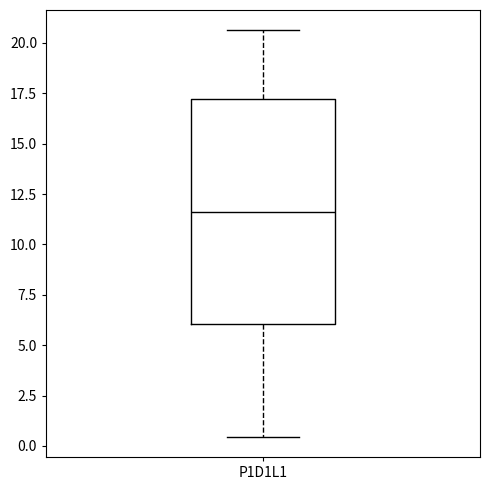

Where does the lower whisker of the box for P1D1L1 end on the y-axis? The values are not printed on the chart, so give them approximately, as read against the axis.

0.5